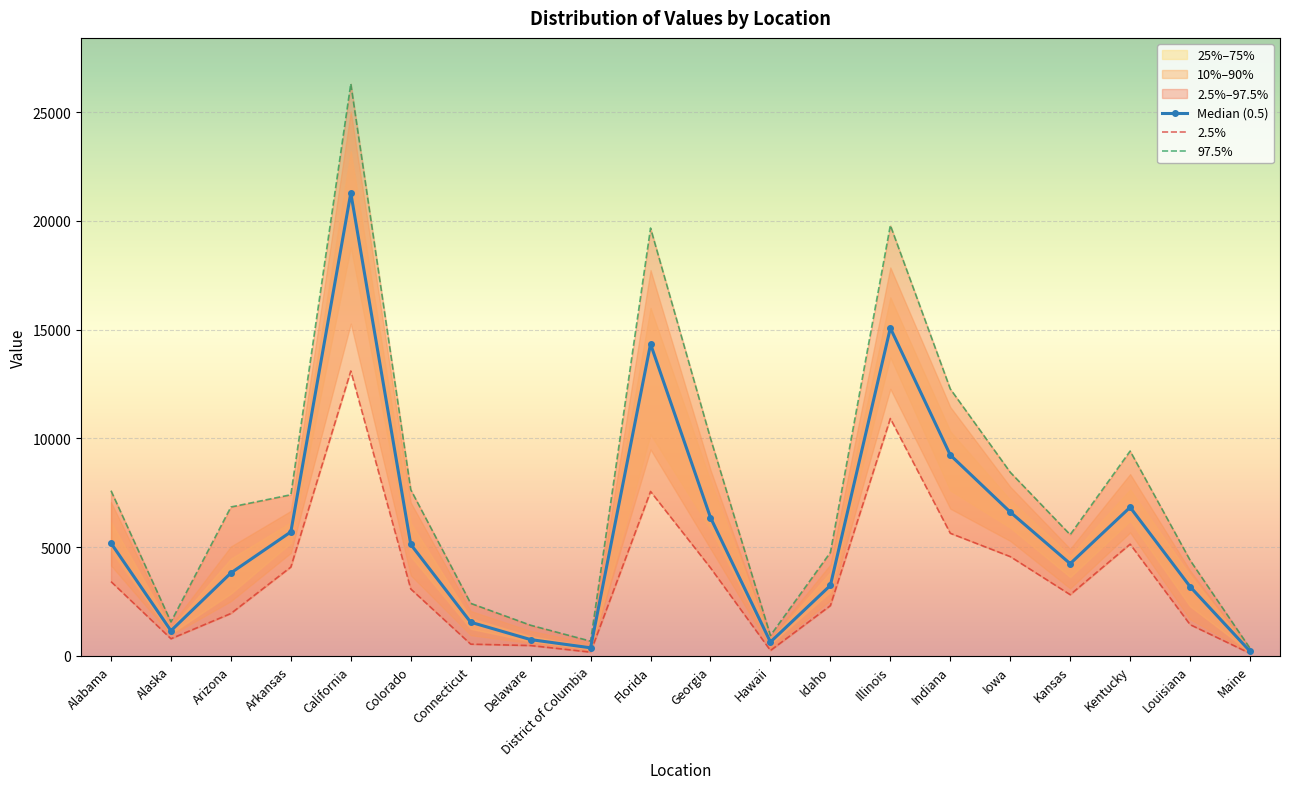

True or false: Median (0.5) has more than 2 interior local peaks.

True